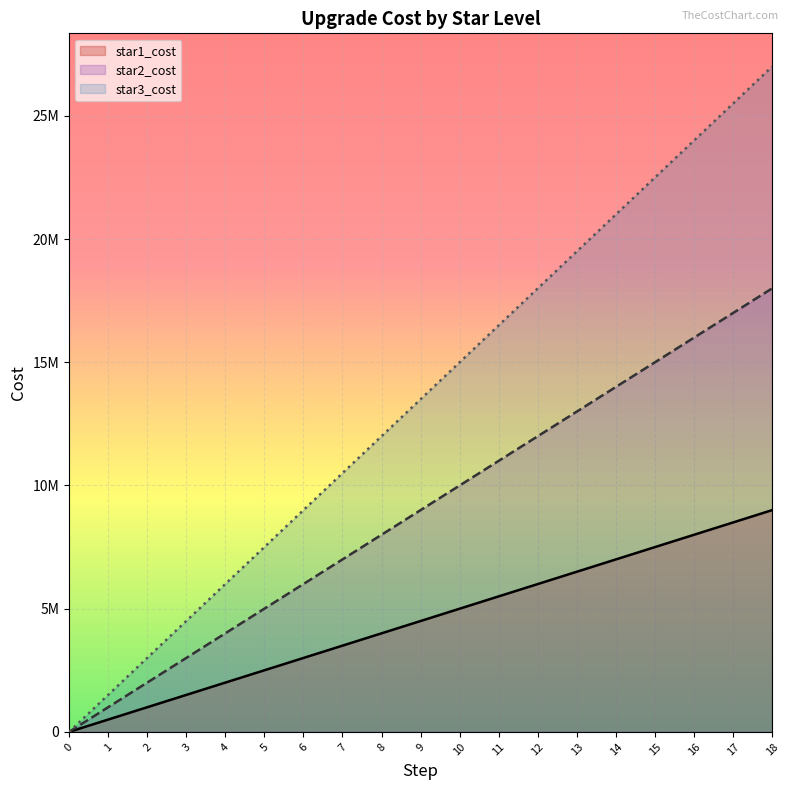

True or false: star2_cost has a value of 6539378 at 12.

False